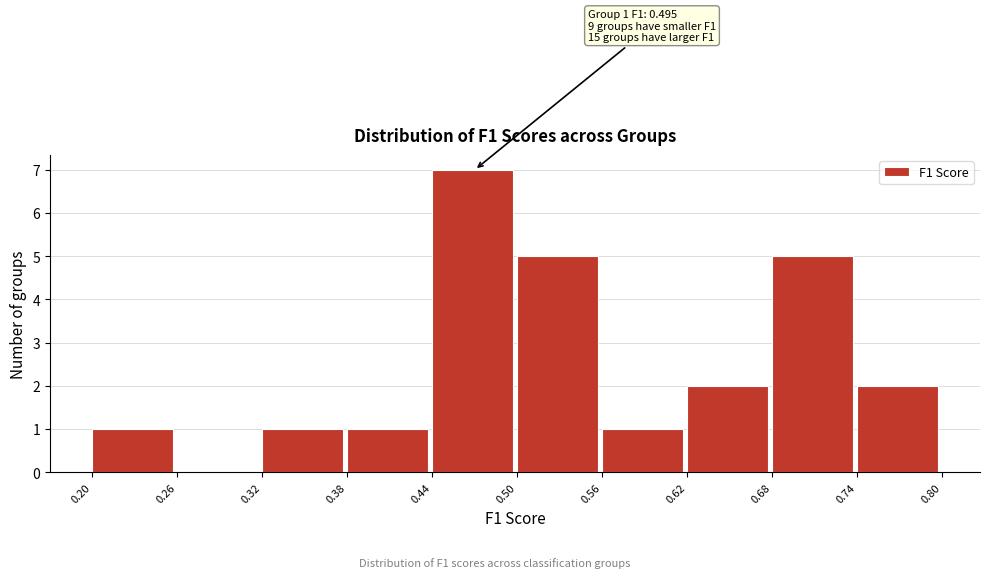

Over which range of the x-axis is the bar tallest?

0.44 to 0.50